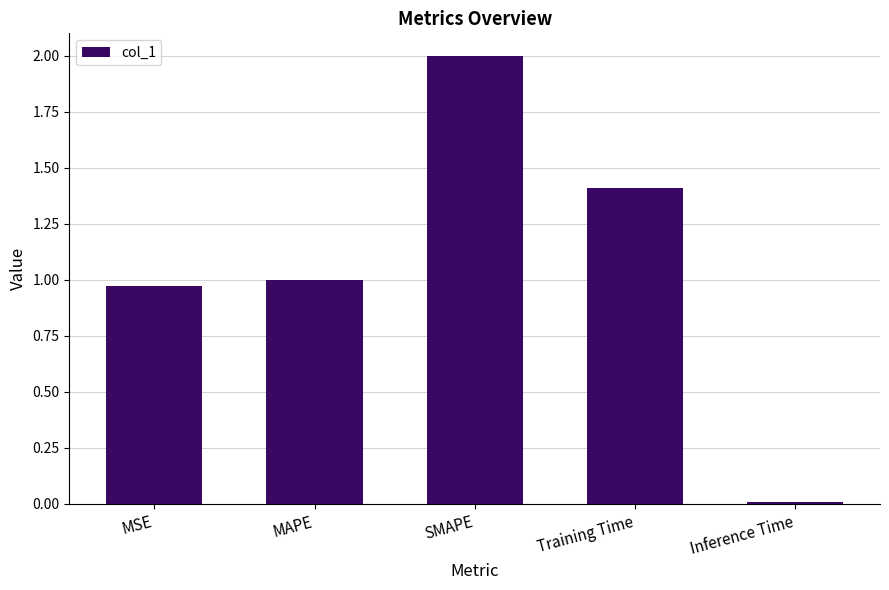

List the labels in order of value, smallest first.

Inference Time, MSE, MAPE, Training Time, SMAPE